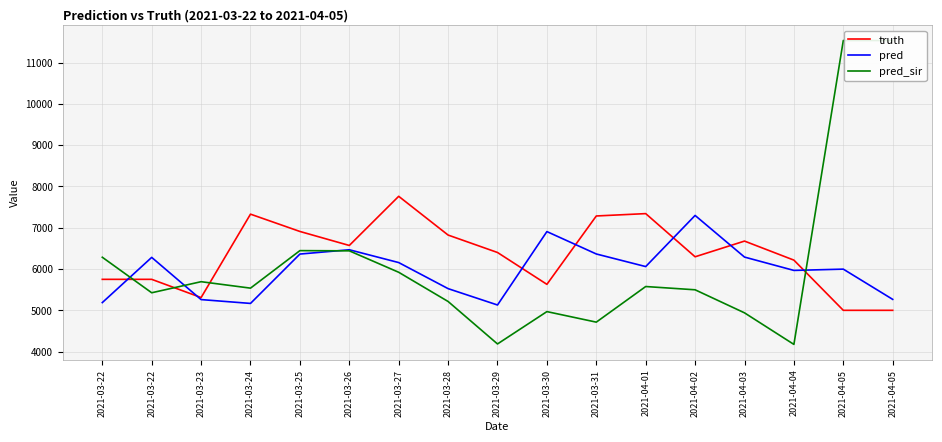

What is the maximum value shown in the chart?

11532.0